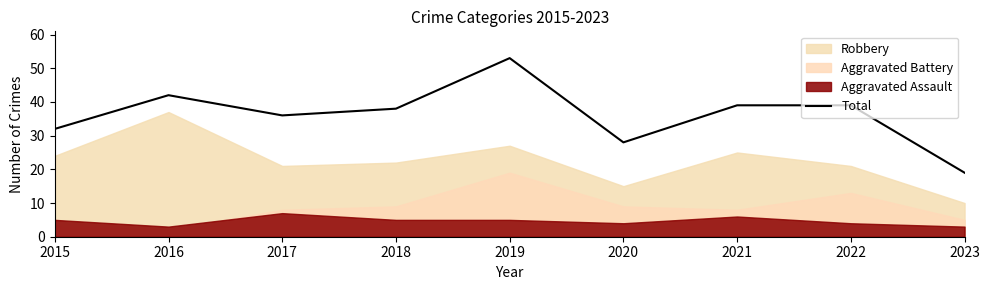

What is the highest value of the Total series?

53